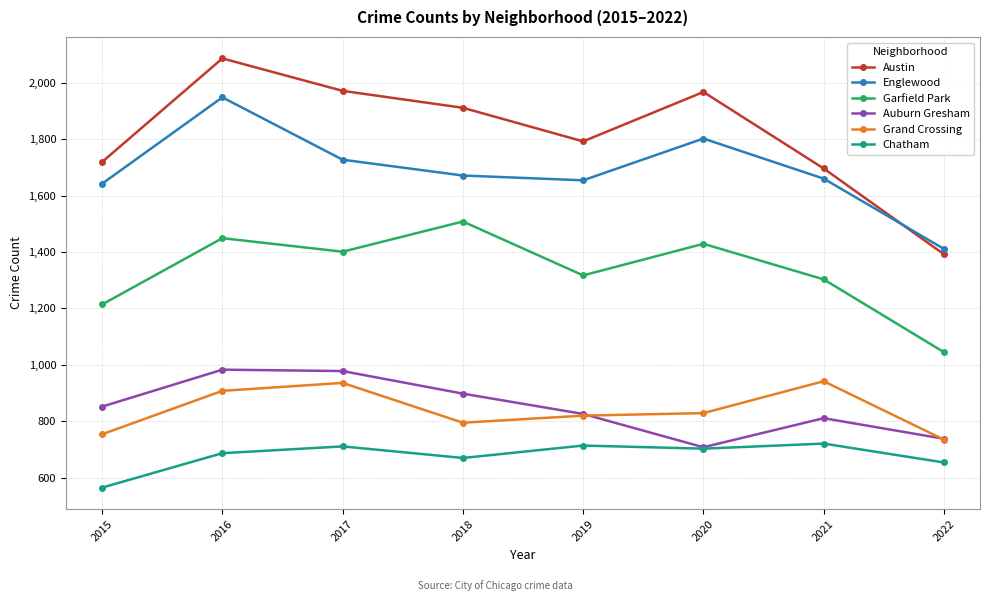

What is the highest value of the Englewood series?

1948